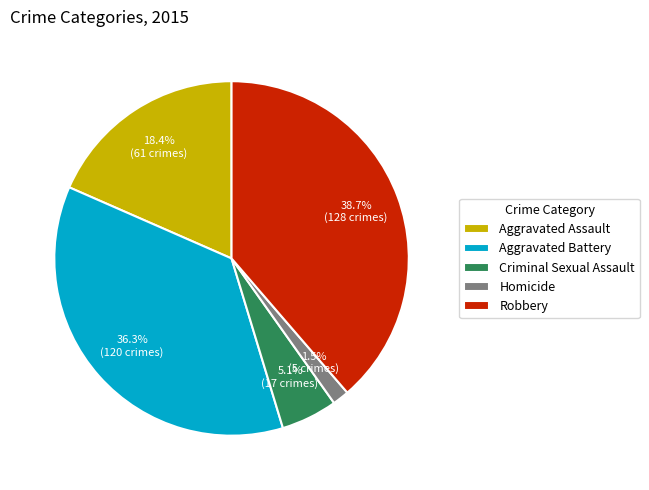

What is the largest slice in the pie chart?

Robbery